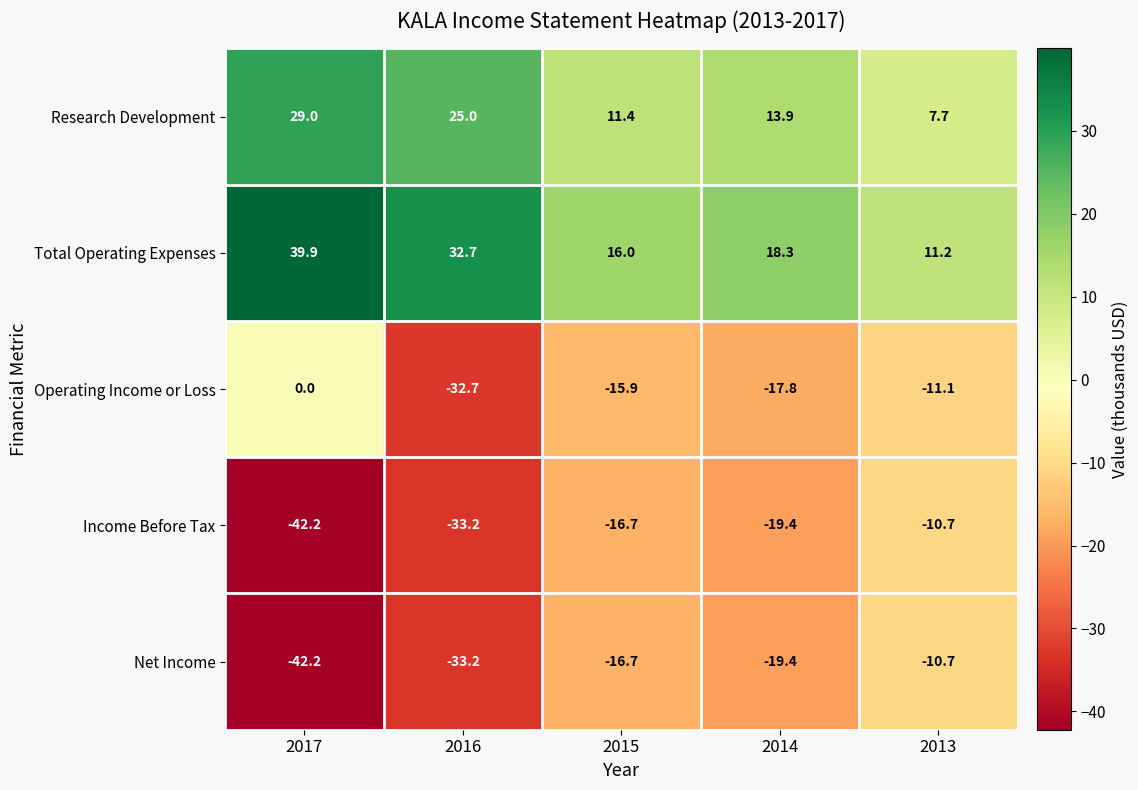

What is the sum of the Total Operating Expenses values at 2017 and 2014?

58.2